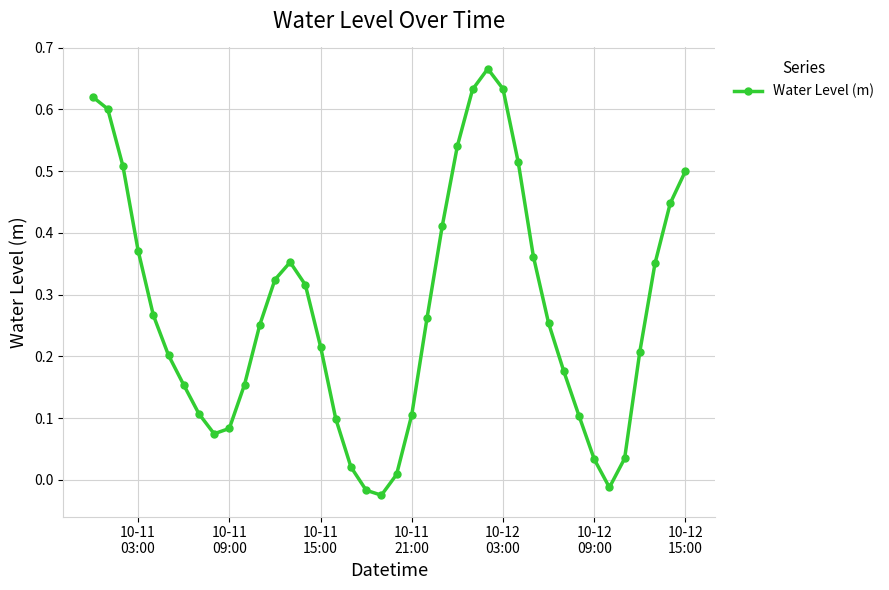

What is the sum of all values?

10.9